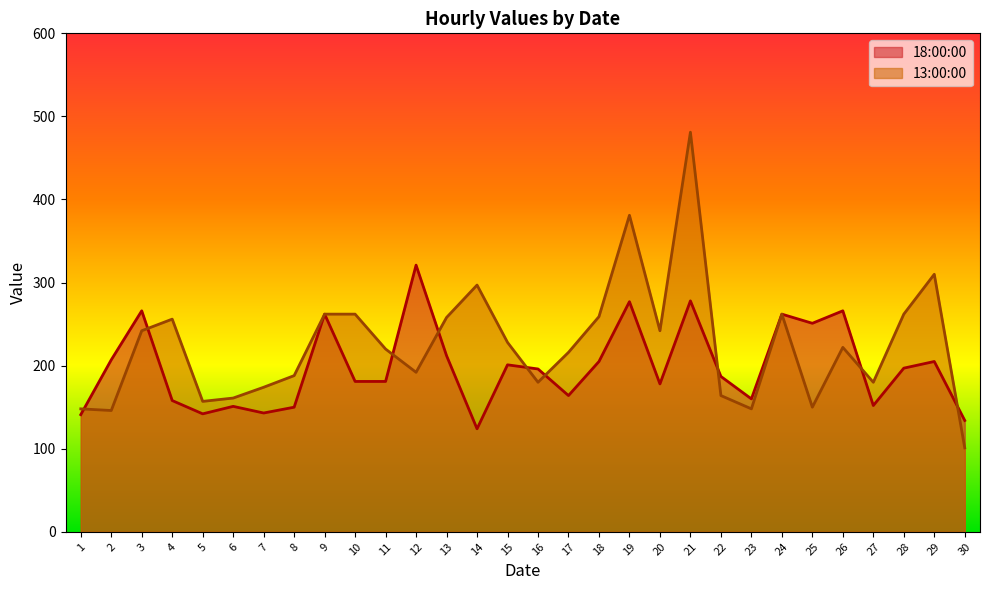

True or false: 18:00:00 and 13:00:00 cross at least once.

True